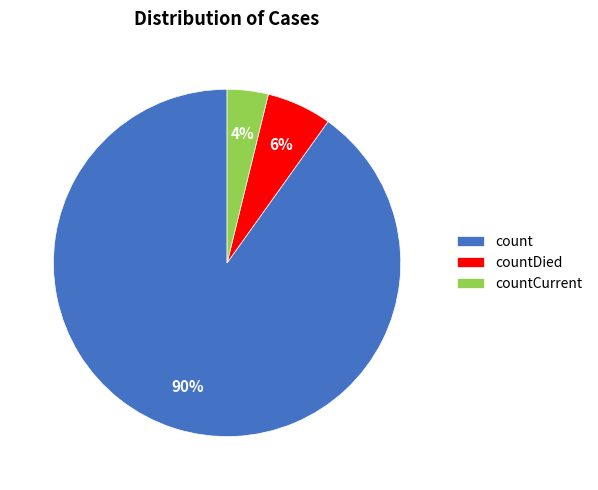

To the nearest percent, what percentage of the pie is countDied?

6%